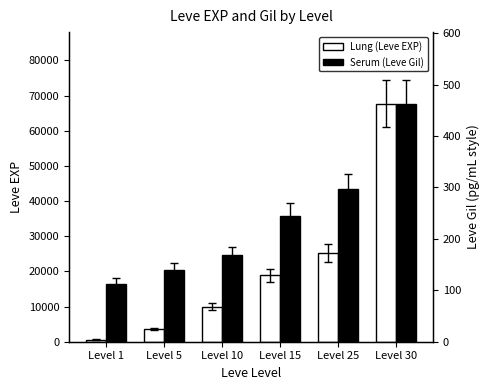

Is the value of Lung (Leve EXP) at Level 5 greater than the value of Serum (Leve Gil) at Level 30?

Yes